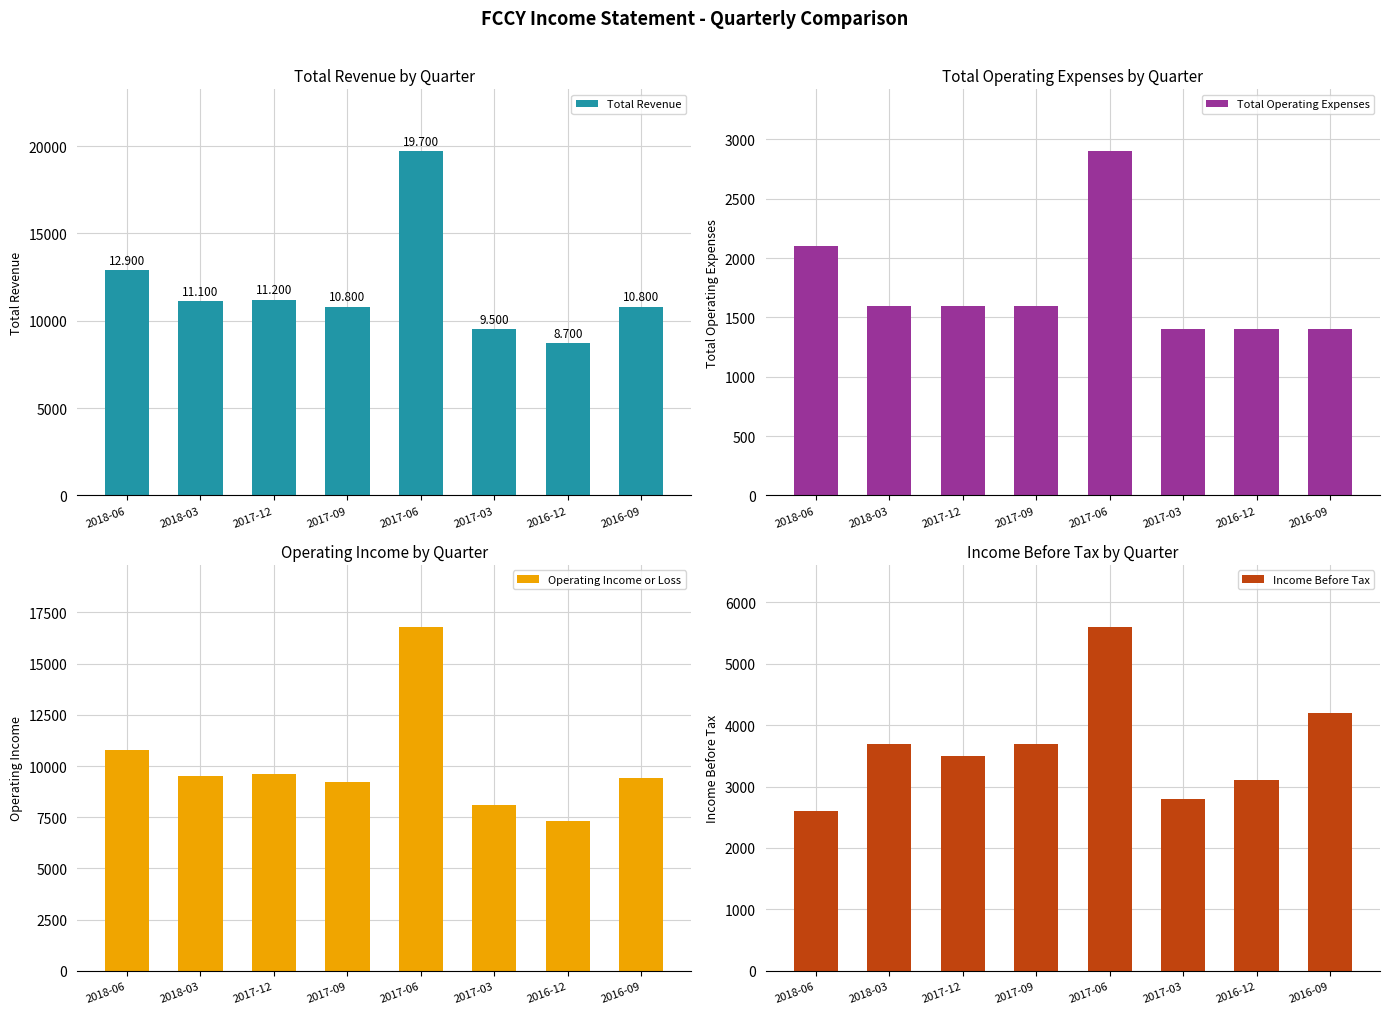

Rank the series at 2017-09 from lowest to highest value.

Total Operating Expenses, Income Before Tax, Operating Income or Loss, Total Revenue